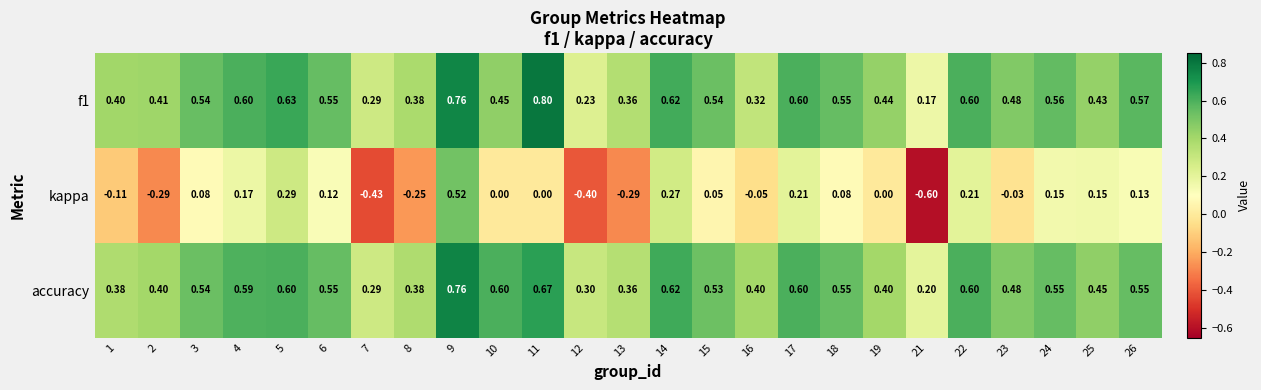

Which series has the largest range (max minus min)?

kappa